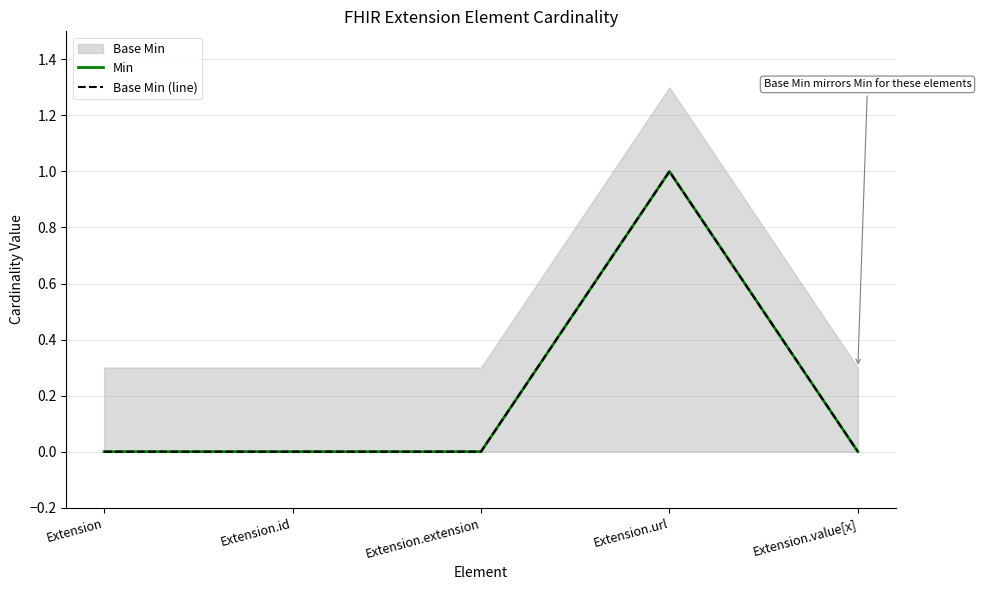

Which category has the highest value in the Base Min (line) series?

Extension.url